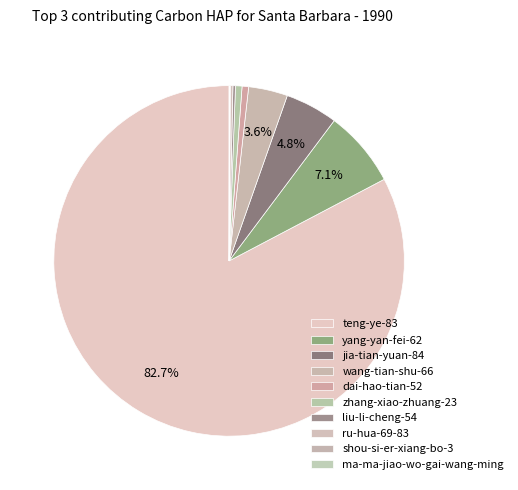

To the nearest percent, what is the difference between the largest and smallest slice percentages?

83%